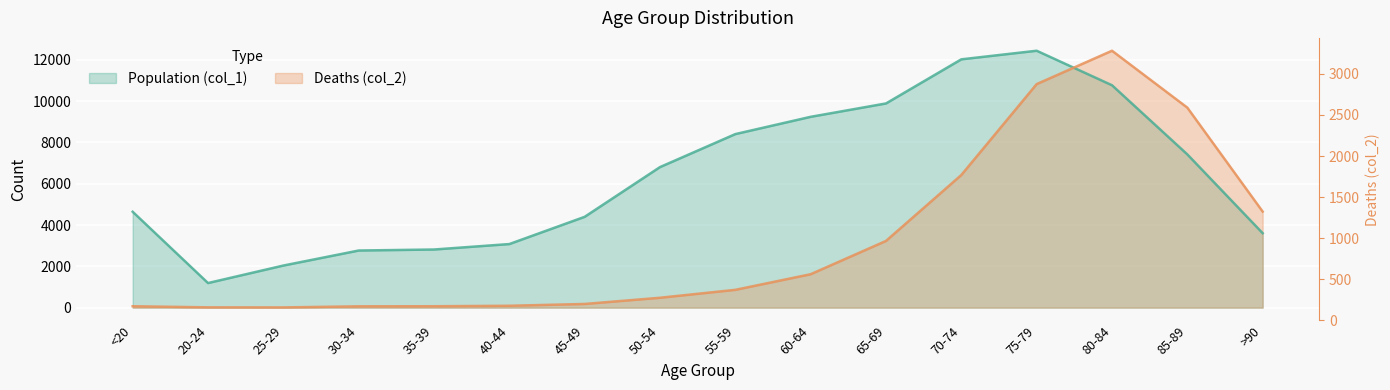

Which category has the lowest value across all series?

25-29